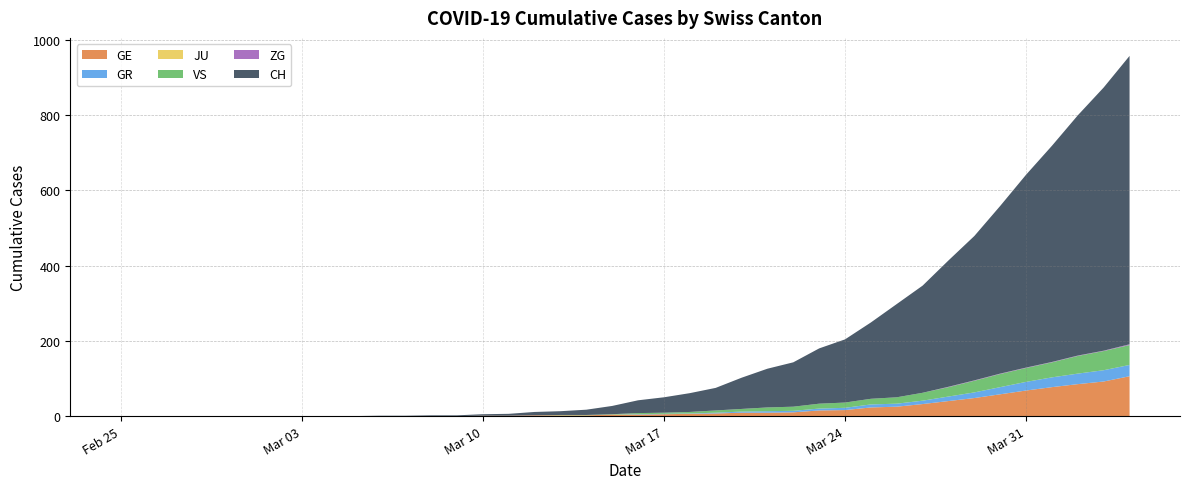

Reading right to left, list all the values displayed in this chart.

GE: 2020-04-04=106	2020-04-03=92	2020-04-02=85	2020-04-01=77	2020-03-31=68	2020-03-30=58	2020-03-29=48	2020-03-28=40	2020-03-27=32	2020-03-26=25	2020-03-25=23	2020-03-24=16	2020-03-23=15	2020-03-22=10	2020-03-21=9	2020-03-20=9	2020-03-19=7	2020-03-18=6	2020-03-17=5	2020-03-16=4	2020-03-15=4	2020-03-14=2	2020-03-13=2	2020-03-12=2	2020-03-11=1	2020-03-10=1	2020-03-09=0	2020-03-08=0	2020-03-07=0	2020-03-06=0	2020-03-05=0	2020-03-04=0	2020-03-03=0	2020-03-02=0	2020-03-01=0	2020-02-29=0	2020-02-28=0	2020-02-27=0	2020-02-26=0	2020-02-25=0
GR: 2020-04-04=30	2020-04-03=30	2020-04-02=28	2020-04-01=26	2020-03-31=23	2020-03-30=19	2020-03-29=15	2020-03-28=12	2020-03-27=9	2020-03-26=8	2020-03-25=8	2020-03-24=6	2020-03-23=5	2020-03-22=4	2020-03-21=4	2020-03-20=3	2020-03-19=2	2020-03-18=1	2020-03-17=1	2020-03-16=1	2020-03-15=0	2020-03-14=0	2020-03-13=0	2020-03-12=0	2020-03-11=0	2020-03-10=0	2020-03-09=0	2020-03-08=0	2020-03-07=0	2020-03-06=0	2020-03-05=0	2020-03-04=0	2020-03-03=0	2020-03-02=0	2020-03-01=0	2020-02-29=0	2020-02-28=0	2020-02-27=0	2020-02-26=0	2020-02-25=0
JU: 2020-04-04=0	2020-04-03=0	2020-04-02=0	2020-04-01=0	2020-03-31=0	2020-03-30=0	2020-03-29=0	2020-03-28=0	2020-03-27=0	2020-03-26=0	2020-03-25=0	2020-03-24=0	2020-03-23=0	2020-03-22=0	2020-03-21=0	2020-03-20=0	2020-03-19=0	2020-03-18=0	2020-03-17=0	2020-03-16=0	2020-03-15=0	2020-03-14=0	2020-03-13=0	2020-03-12=0	2020-03-11=0	2020-03-10=0	2020-03-09=0	2020-03-08=0	2020-03-07=0	2020-03-06=0	2020-03-05=0	2020-03-04=0	2020-03-03=0	2020-03-02=0	2020-03-01=0	2020-02-29=0	2020-02-28=0	2020-02-27=0	2020-02-26=0	2020-02-25=0
VS: 2020-04-04=53	2020-04-03=51	2020-04-02=47	2020-04-01=40	2020-03-31=37	2020-03-30=35	2020-03-29=31	2020-03-28=25	2020-03-27=21	2020-03-26=17	2020-03-25=15	2020-03-24=14	2020-03-23=13	2020-03-22=11	2020-03-21=10	2020-03-20=7	2020-03-19=6	2020-03-18=4	2020-03-17=3	2020-03-16=3	2020-03-15=1	2020-03-14=1	2020-03-13=1	2020-03-12=0	2020-03-11=0	2020-03-10=0	2020-03-09=0	2020-03-08=0	2020-03-07=0	2020-03-06=0	2020-03-05=0	2020-03-04=0	2020-03-03=0	2020-03-02=0	2020-03-01=0	2020-02-29=0	2020-02-28=0	2020-02-27=0	2020-02-26=0	2020-02-25=0
ZG: 2020-04-04=2	2020-04-03=1	2020-04-02=1	2020-04-01=1	2020-03-31=1	2020-03-30=1	2020-03-29=1	2020-03-28=1	2020-03-27=0	2020-03-26=0	2020-03-25=0	2020-03-24=0	2020-03-23=0	2020-03-22=0	2020-03-21=0	2020-03-20=0	2020-03-19=0	2020-03-18=0	2020-03-17=0	2020-03-16=0	2020-03-15=0	2020-03-14=0	2020-03-13=0	2020-03-12=0	2020-03-11=0	2020-03-10=0	2020-03-09=0	2020-03-08=0	2020-03-07=0	2020-03-06=0	2020-03-05=0	2020-03-04=0	2020-03-03=0	2020-03-02=0	2020-03-01=0	2020-02-29=0	2020-02-28=0	2020-02-27=0	2020-02-26=0	2020-02-25=0
CH: 2020-04-04=767	2020-04-03=700	2020-04-02=639	2020-04-01=575	2020-03-31=513	2020-03-30=446	2020-03-29=384	2020-03-28=336	2020-03-27=285	2020-03-26=248	2020-03-25=203	2020-03-24=168	2020-03-23=147	2020-03-22=118	2020-03-21=103	2020-03-20=83	2020-03-19=60	2020-03-18=50	2020-03-17=41	2020-03-16=34	2020-03-15=22	2020-03-14=14	2020-03-13=10	2020-03-12=9	2020-03-11=5	2020-03-10=4	2020-03-09=2	2020-03-08=2	2020-03-07=1	2020-03-06=1	2020-03-05=0	2020-03-04=0	2020-03-03=0	2020-03-02=0	2020-03-01=0	2020-02-29=0	2020-02-28=0	2020-02-27=0	2020-02-26=0	2020-02-25=0